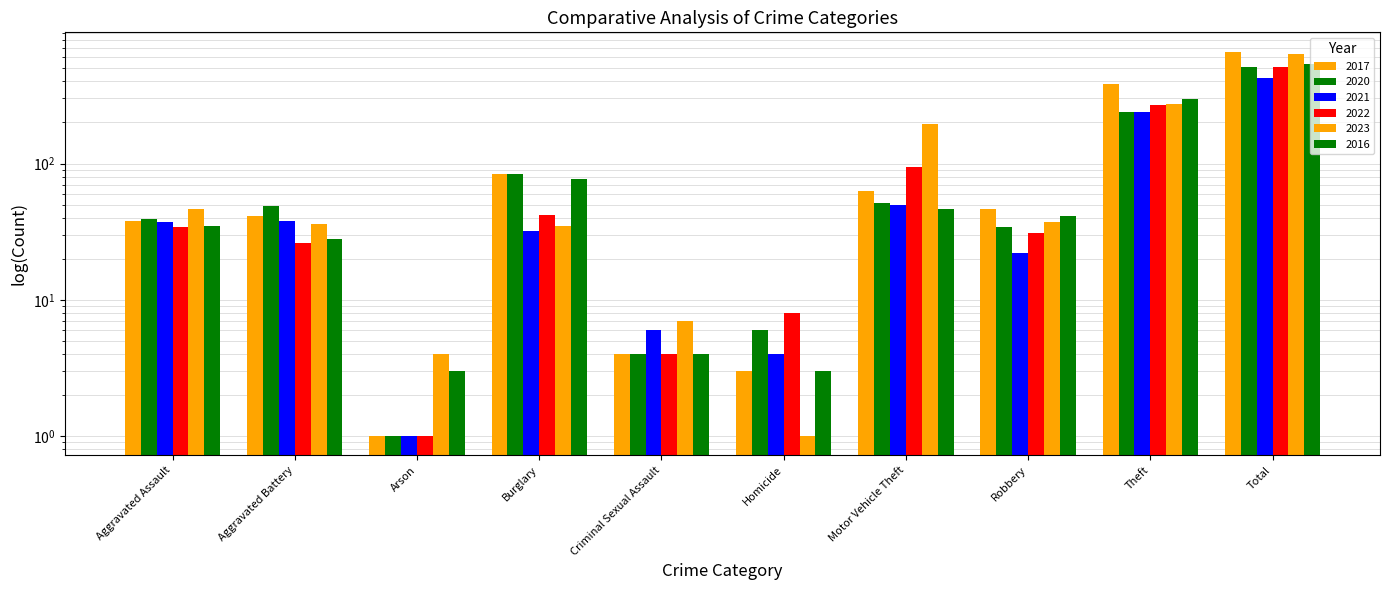

Which series changed the most between Aggravated Assault and Burglary?

2017